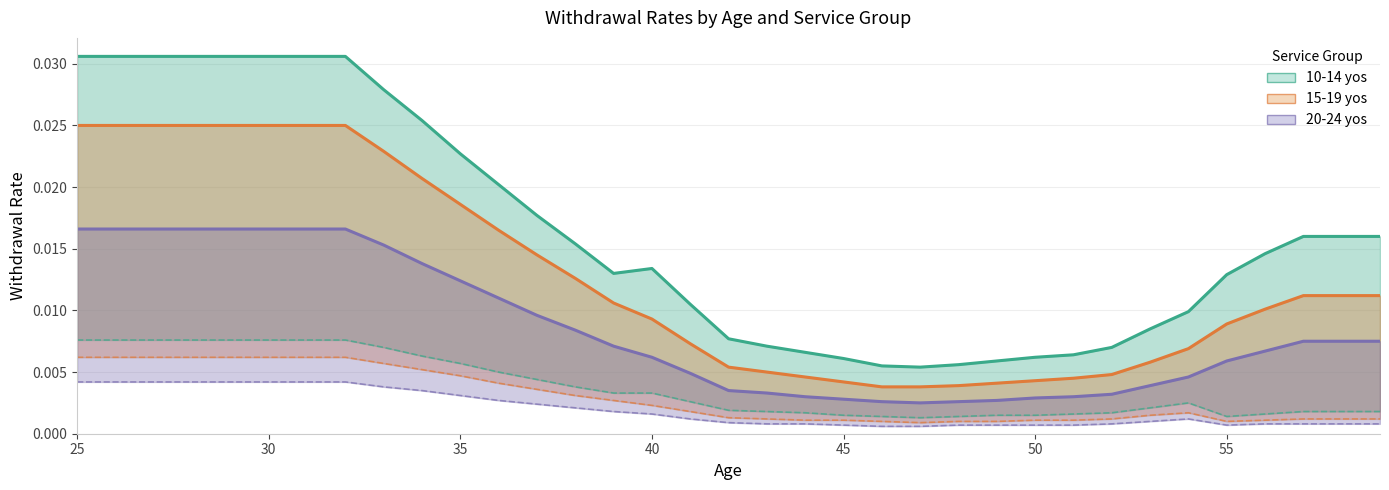

True or false: 15-19 yos Contribution Refund and 20-24 yos With Benefit cross at least once.

False